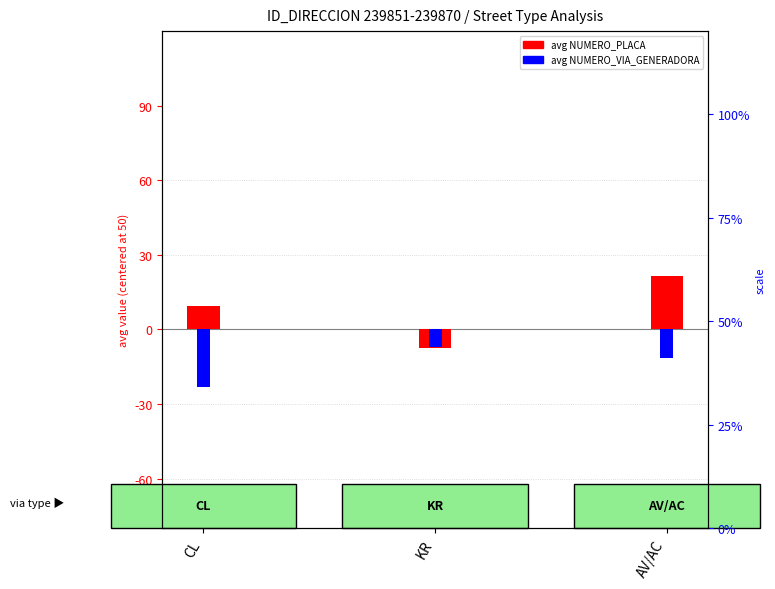

At which label does avg NUMERO_PLACA (centered) first exceed 9?

CL